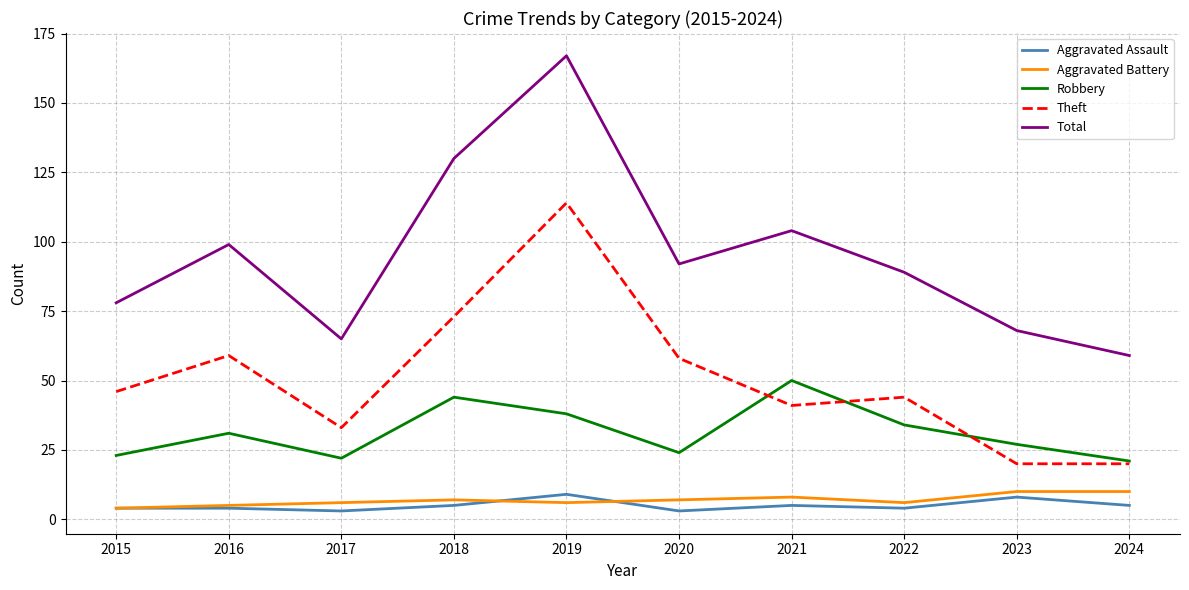

Is it true that Aggravated Battery equals 17 at 2023?

False